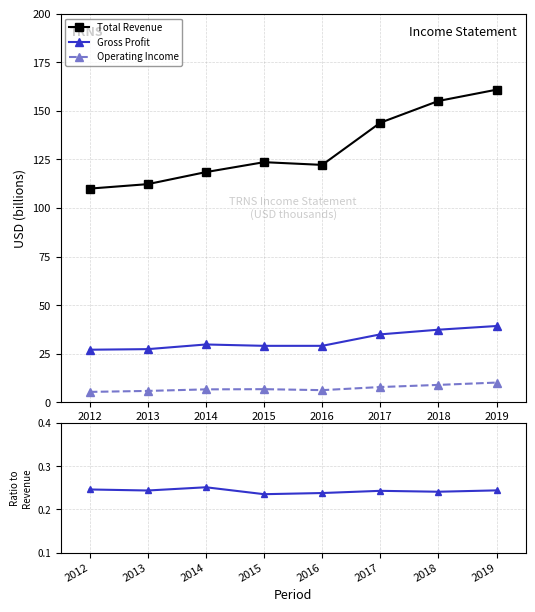

Which category has the highest value across all series?

2019